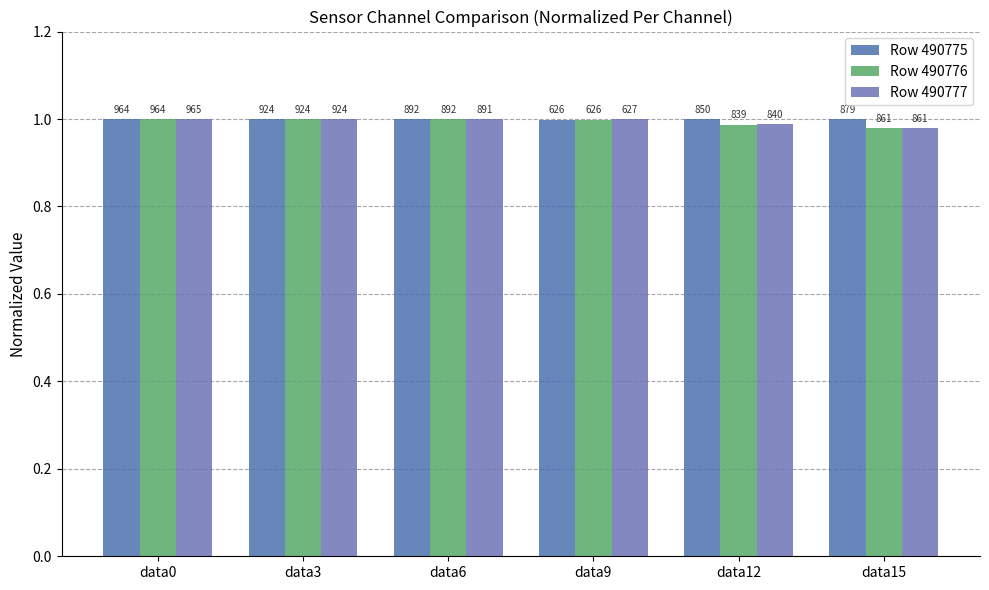

At which category does the chart reach its peak across all series?

data3